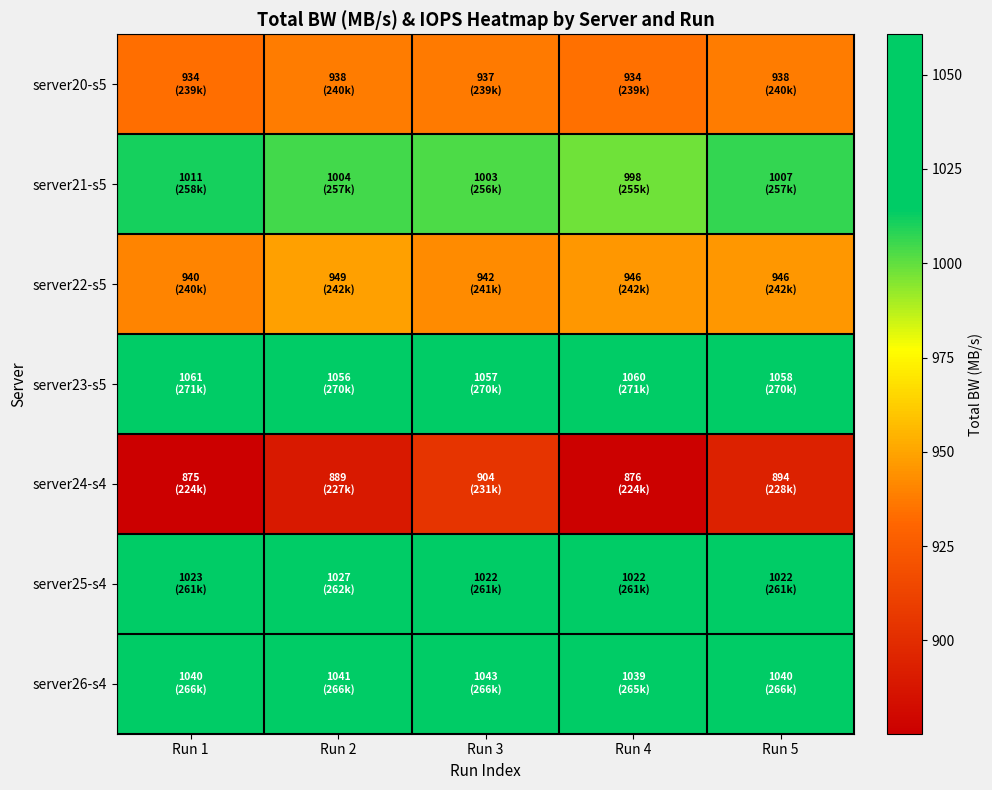

Which series has the widest spread of values?

server24-s4